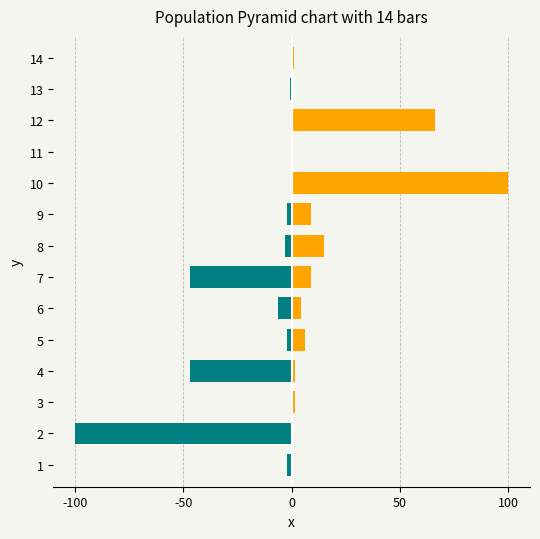

Rank the series at 9 from lowest to highest value.

M, P